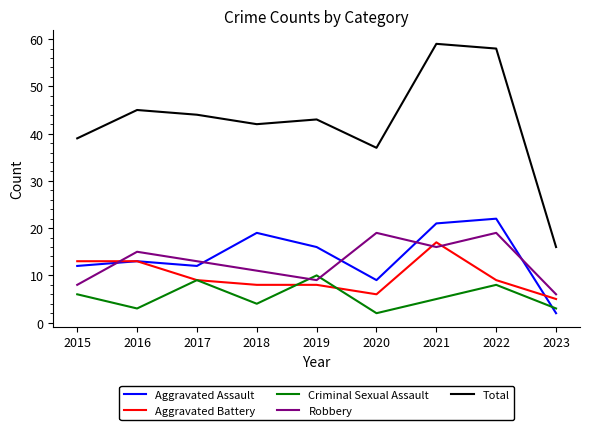

The value of Criminal Sexual Assault at 2016 is 3. True or false?

True